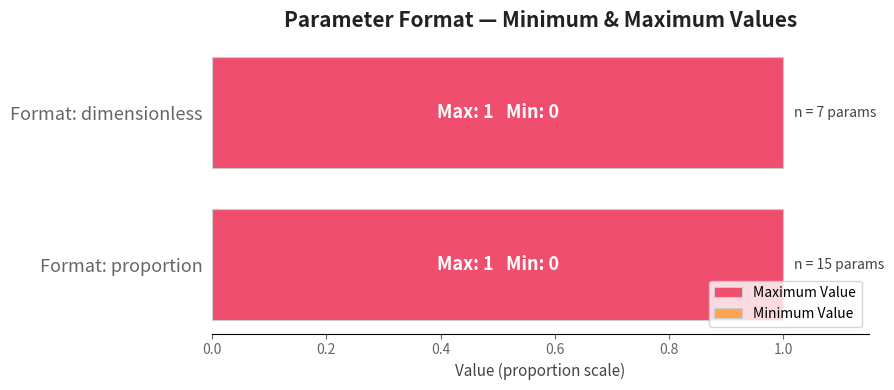

Rank the series by their average value, from lowest to highest.

Minimum Value, Maximum Value